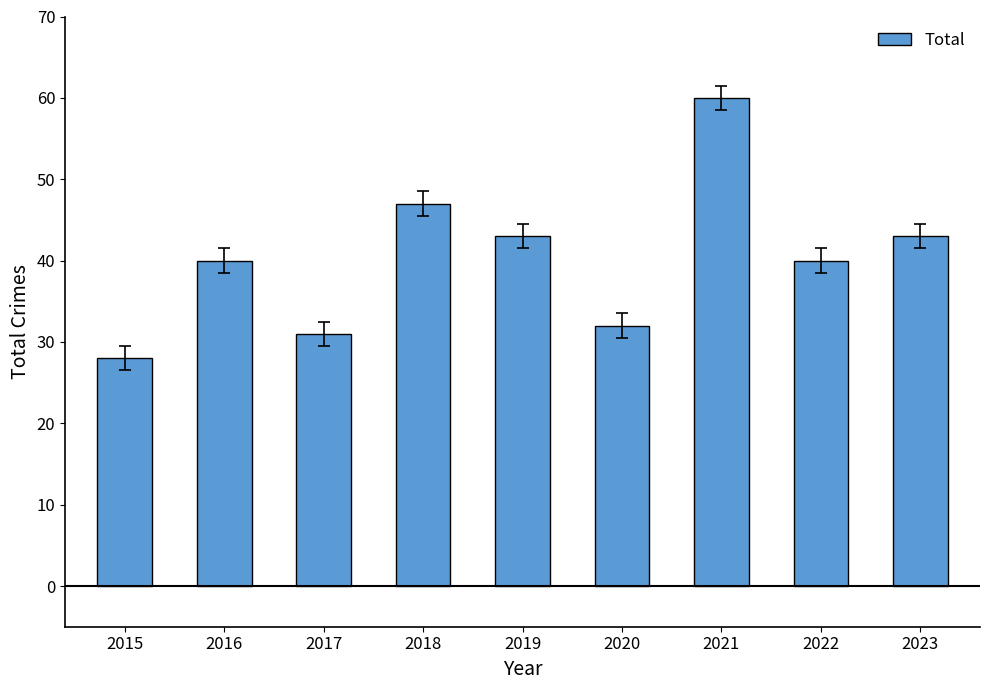

What is the approximate value at 2021, to the nearest 10?

60